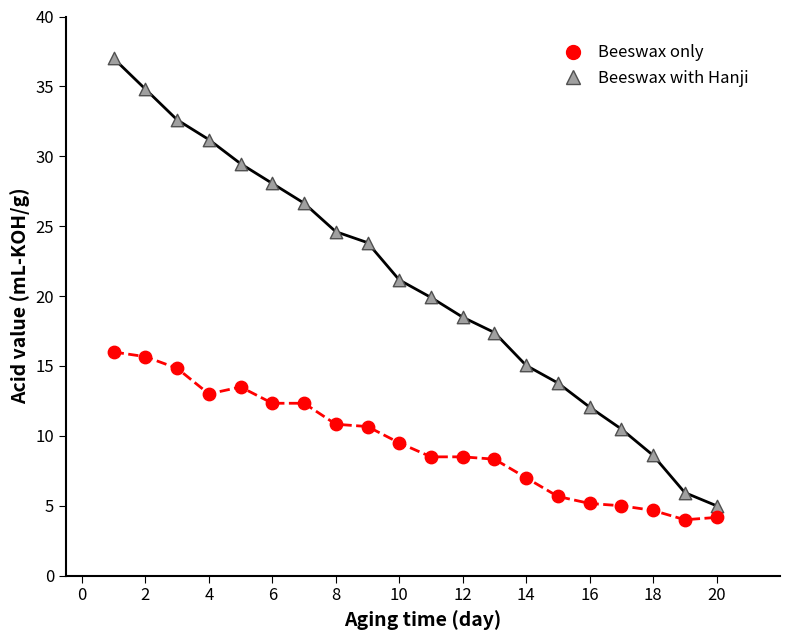

Which series contains the lowest Y value?

Beeswax only